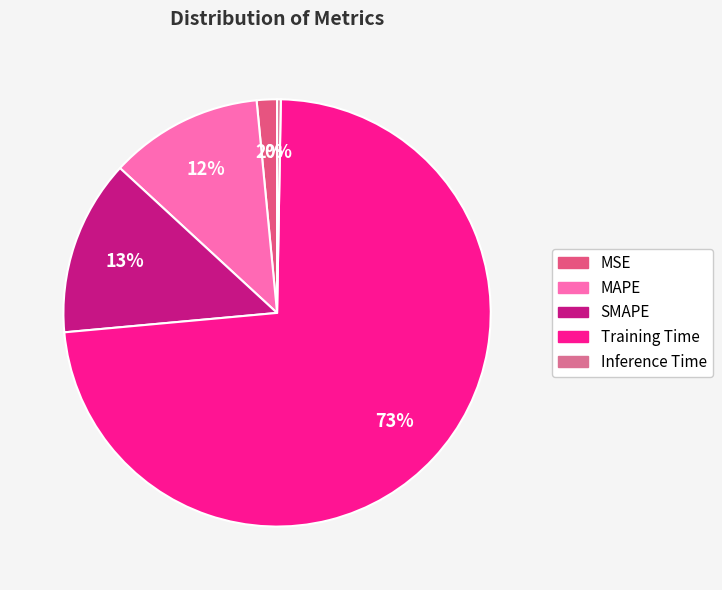

Which has a higher value, MAPE or SMAPE?

SMAPE